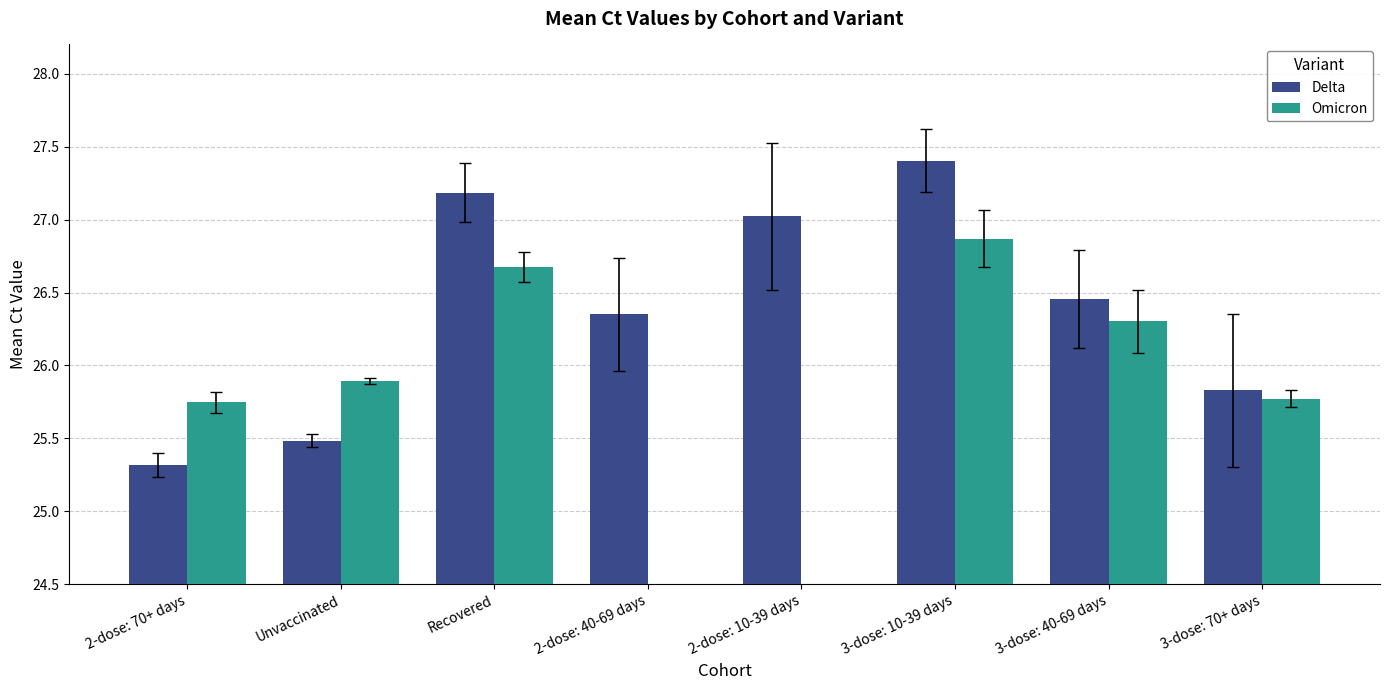

Is it true that Delta equals 42.3 at 3-dose: 40-69 days?

False